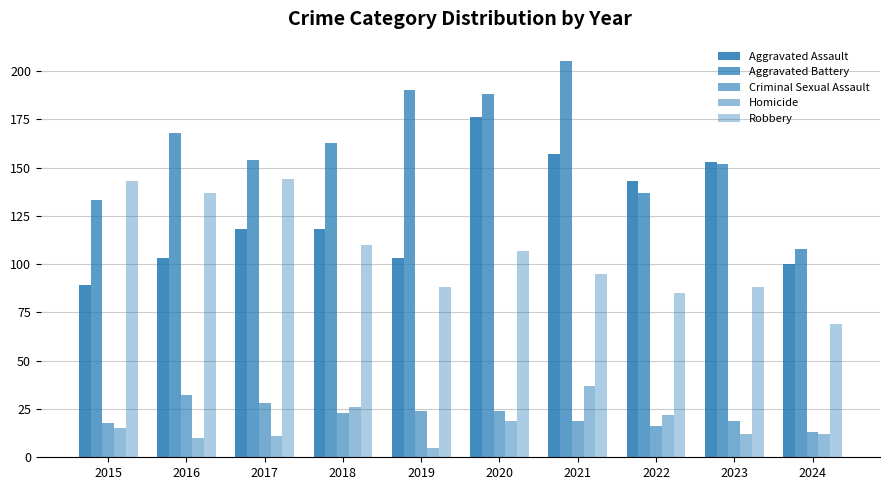

How many series are shown in this chart?

5